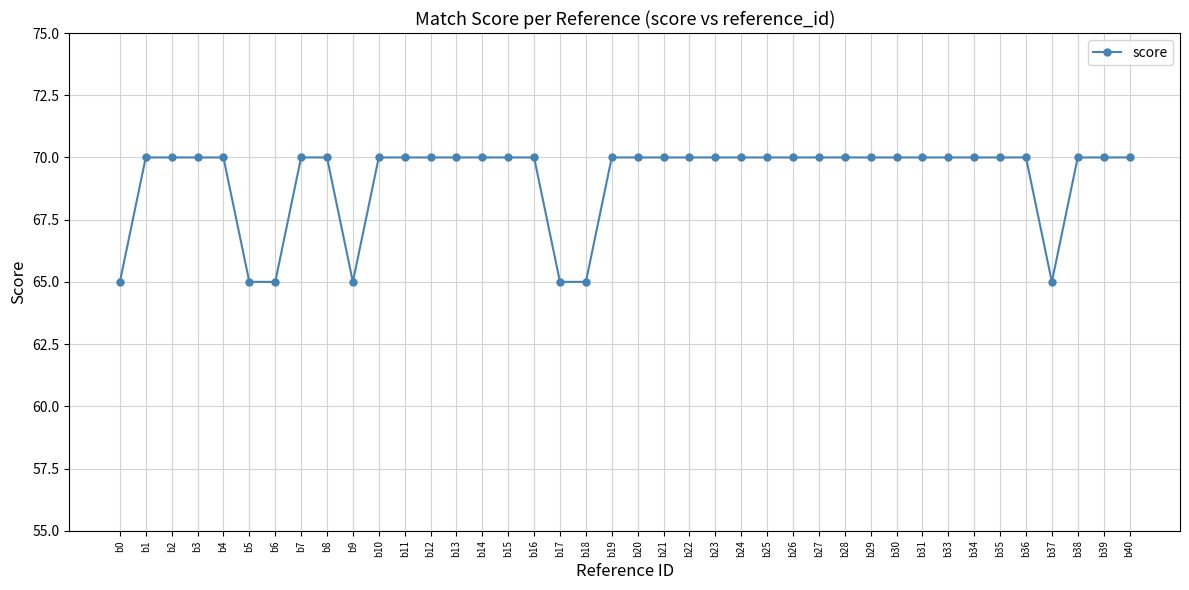

What is the difference between the values at b18 and b19?

5